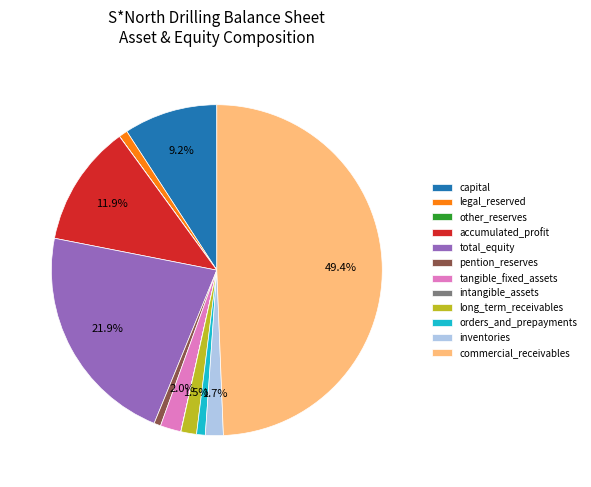

Does tangible_fixed_assets represent more than half of the total?

No